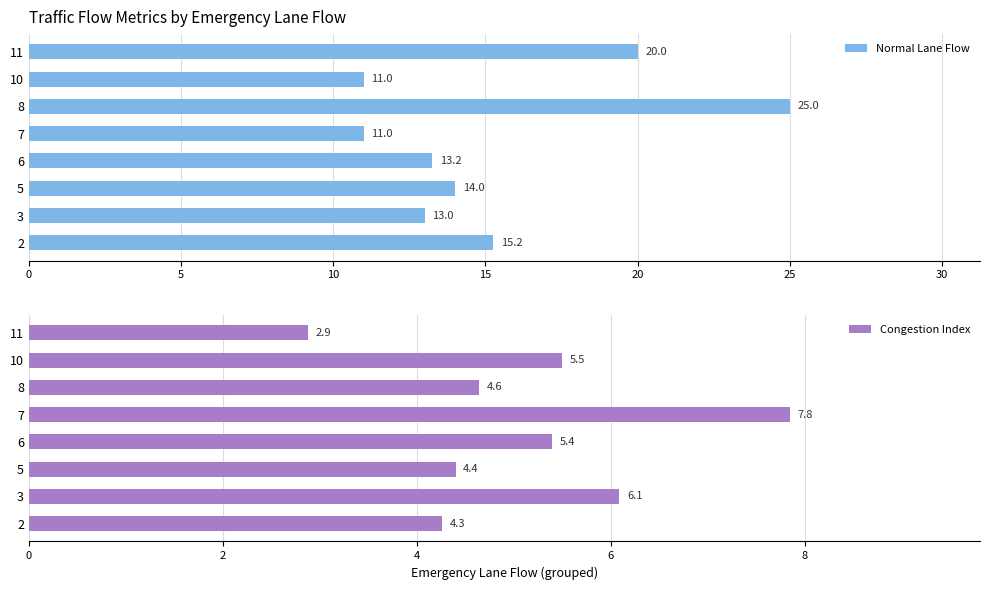

Which category has the highest value in the Normal Lane Flow series?

8